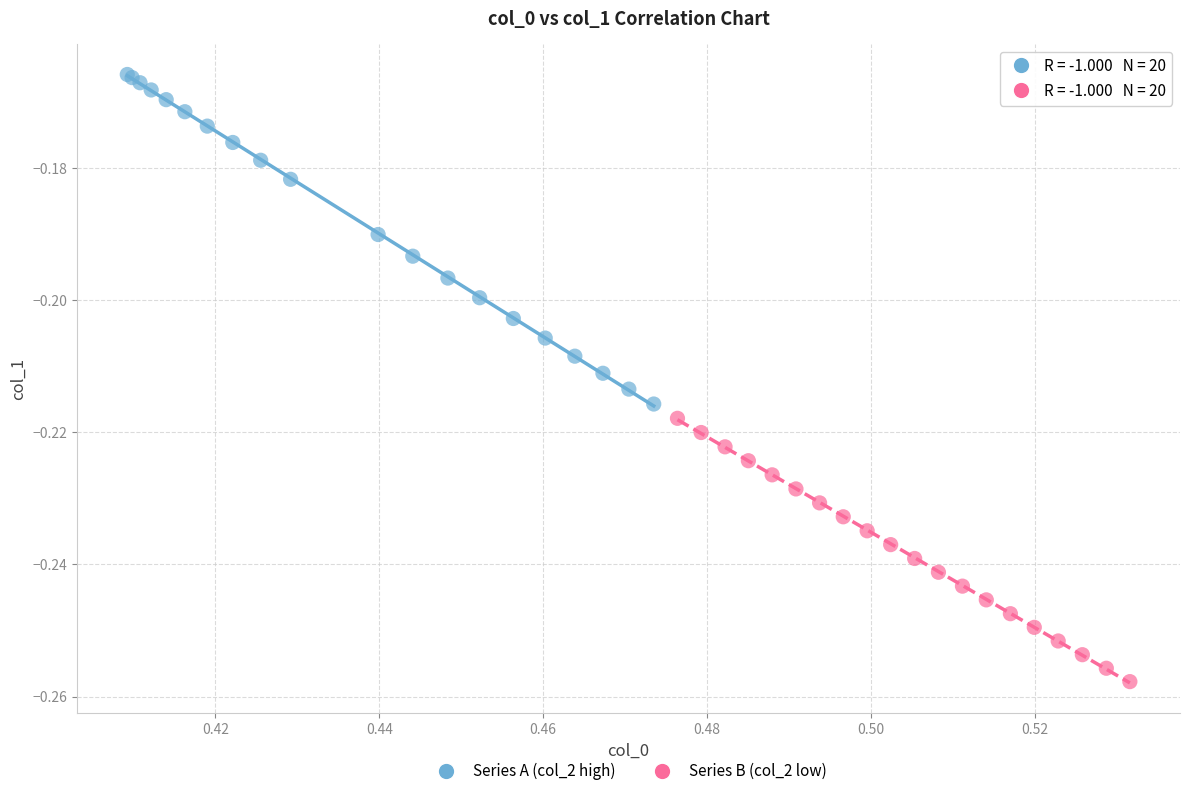

Which series has the largest Y range (max minus min)?

Series A (col_2 high)